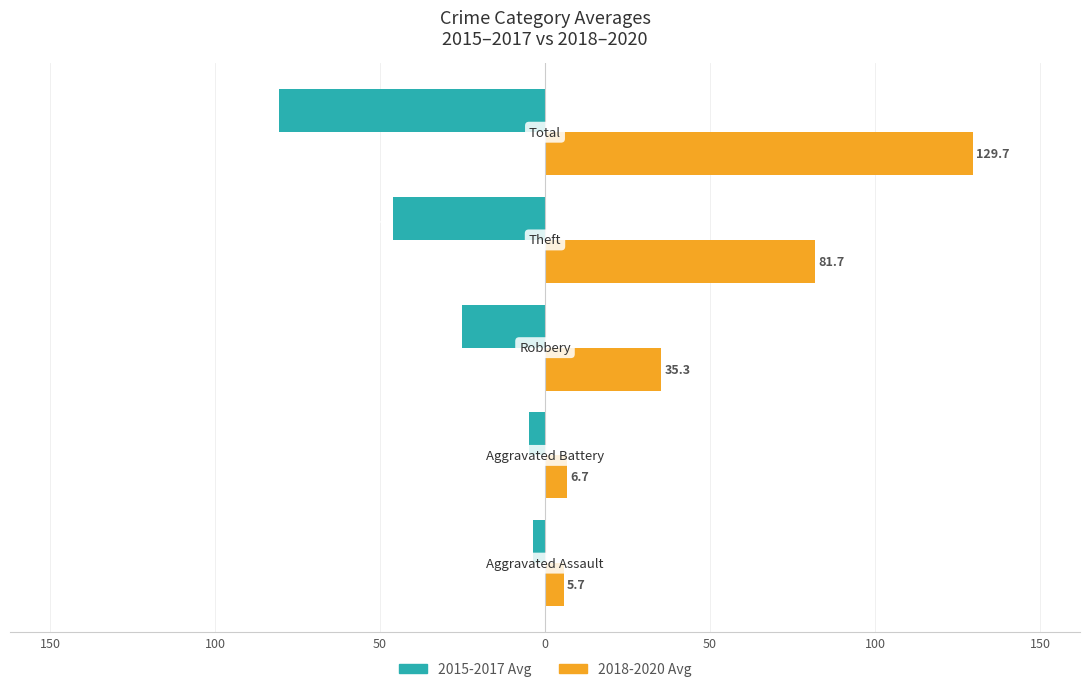

What are all the series names shown in the legend?

2015-2017 Avg, 2018-2020 Avg